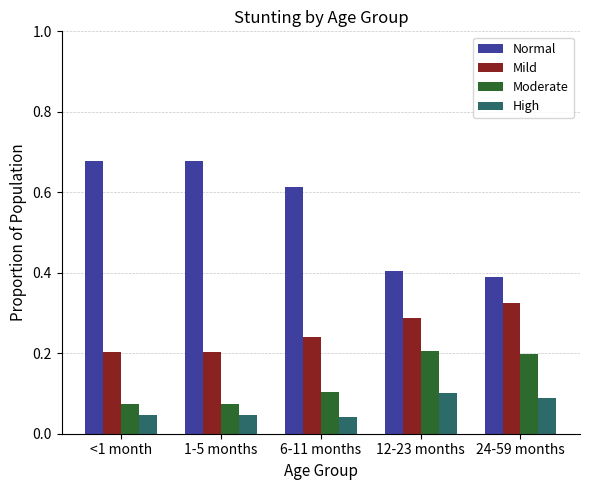

Is it true that Mild equals 0.2 at <1 month?

True